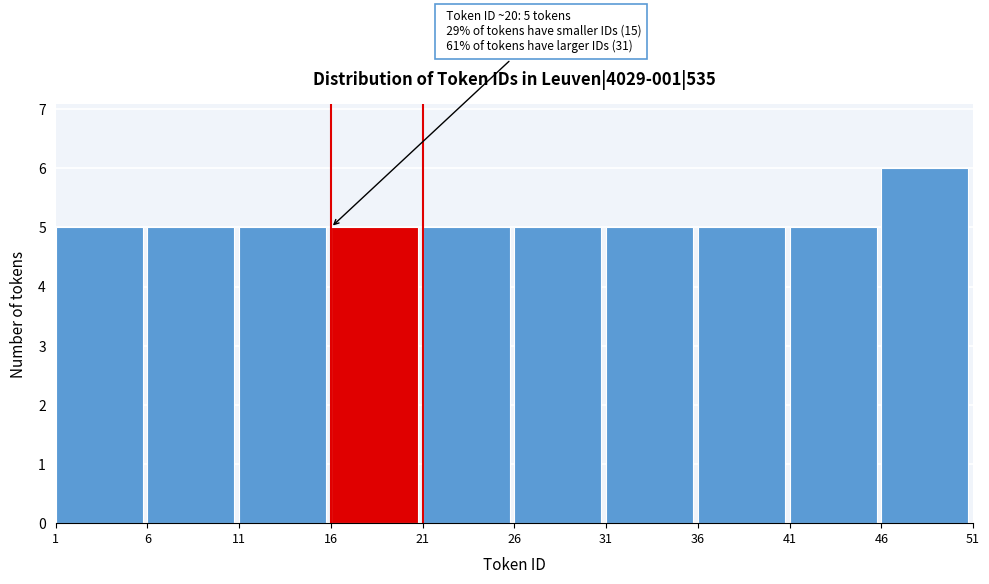

Over which range of the x-axis is the bar tallest?

46 to 51